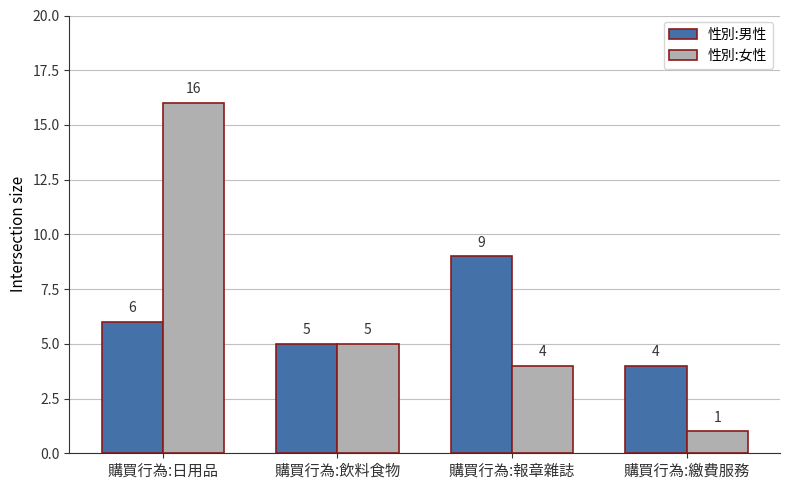

Is it true that 性別:男性 equals 6 at 購買行為:繳費服務?

False